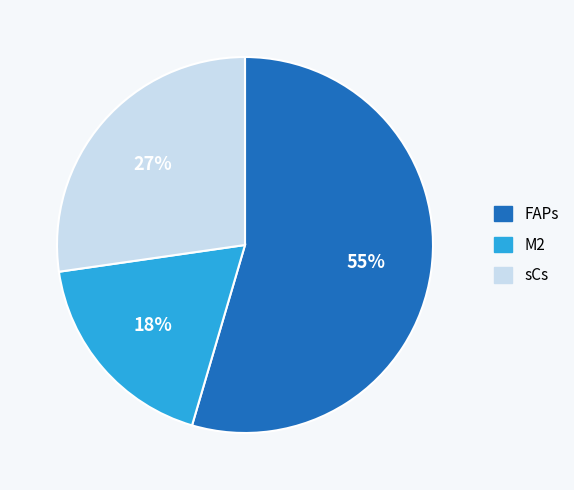

The FAPs slice represents 55% of the pie. True or false?

True